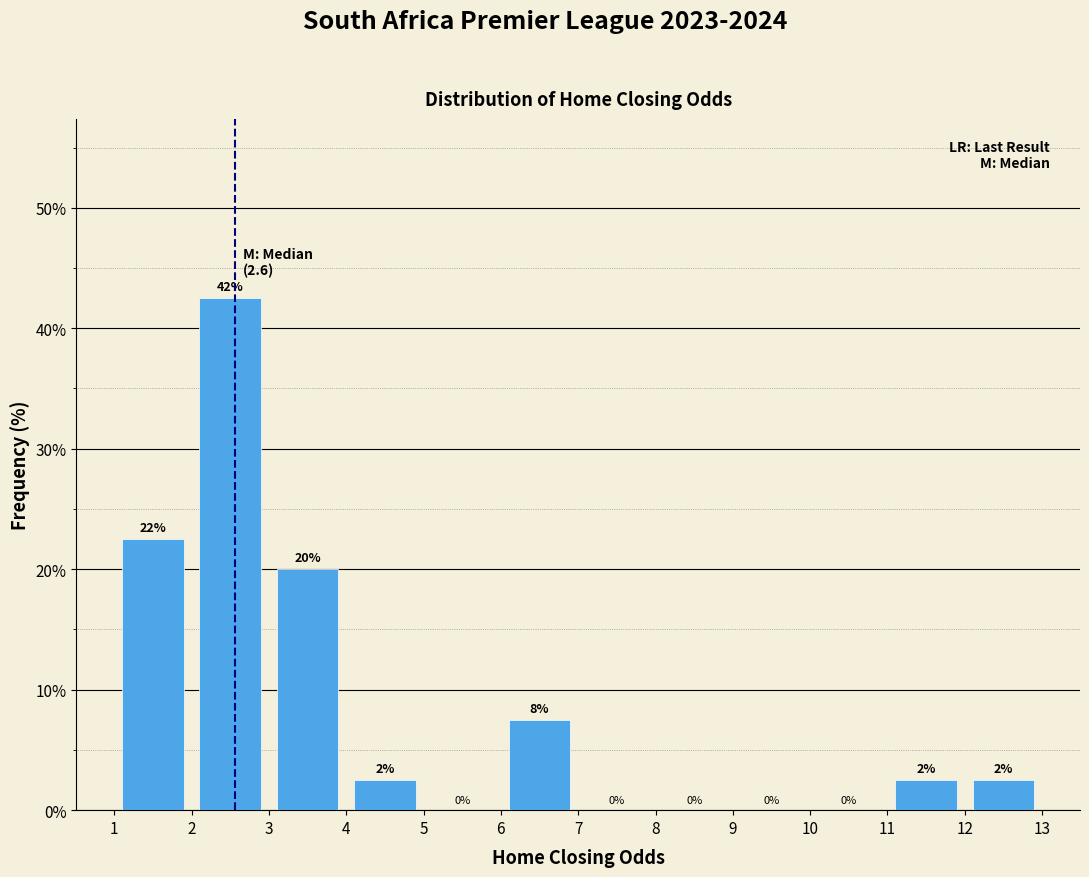

Which range on the x-axis has the tallest bar?

2 to 3